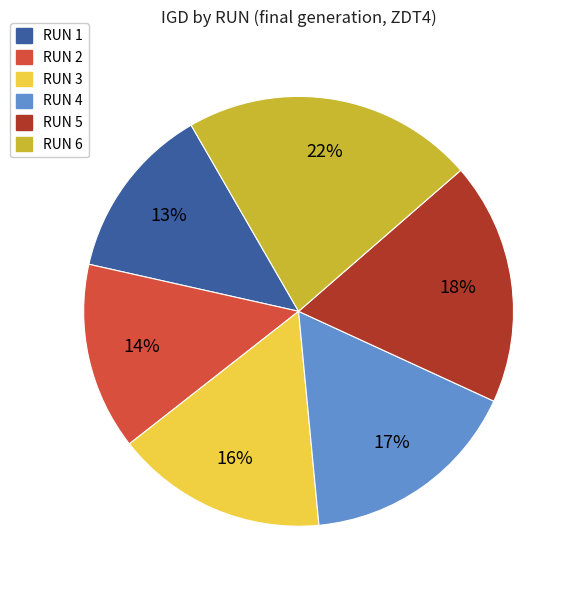

What percentage is the RUN 1 slice, to the nearest percent?

13%